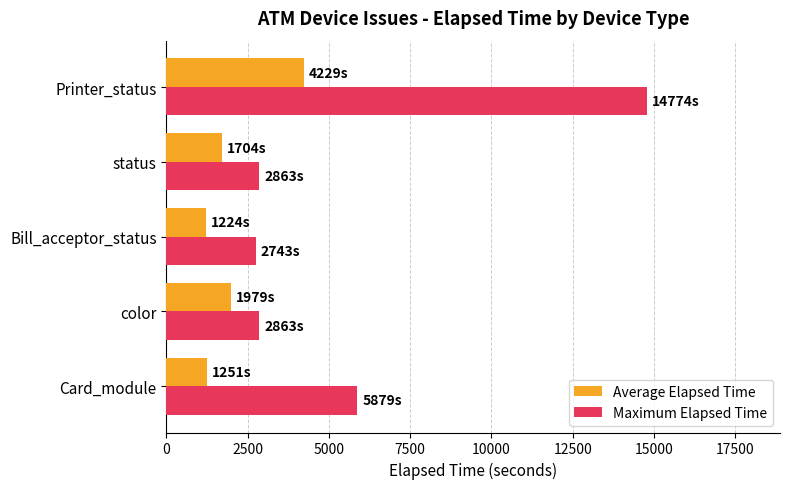

What is the highest value of the Maximum Elapsed Time series?

14774.0